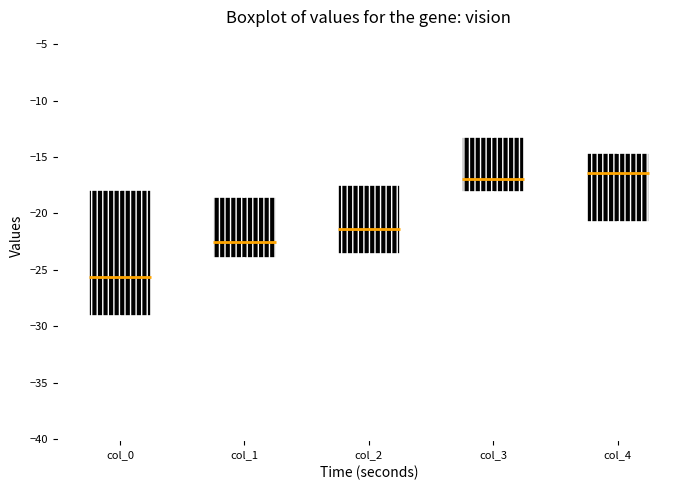

Where does the lower whisker of the box for col_4 end on the y-axis? The values are not printed on the chart, so give them approximately, as read against the axis.

-28.5